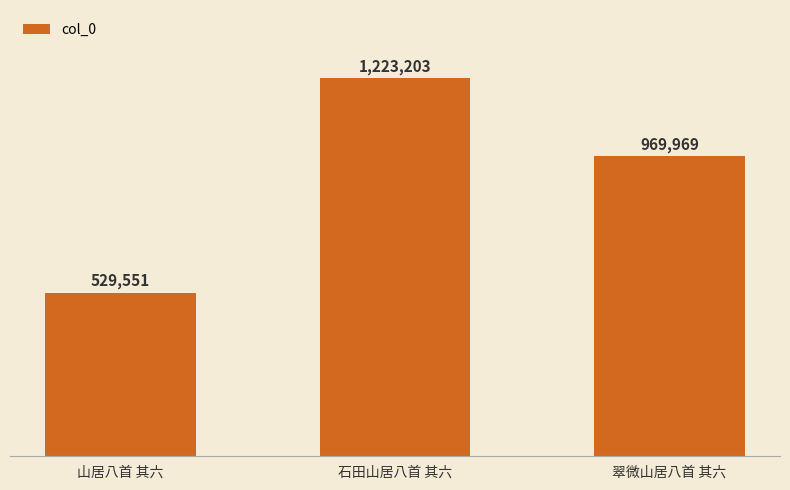

List the labels in order of value, largest first.

石田山居八首 其六, 翠微山居八首 其六, 山居八首 其六